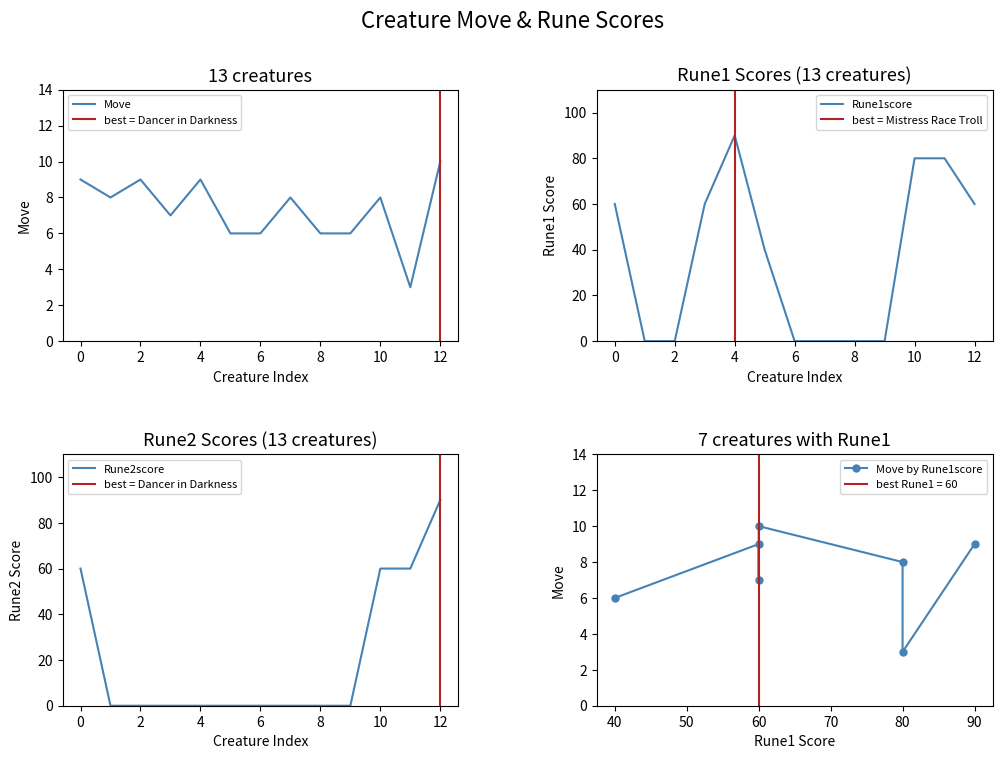

At which label does Rune2score reach its peak?

12